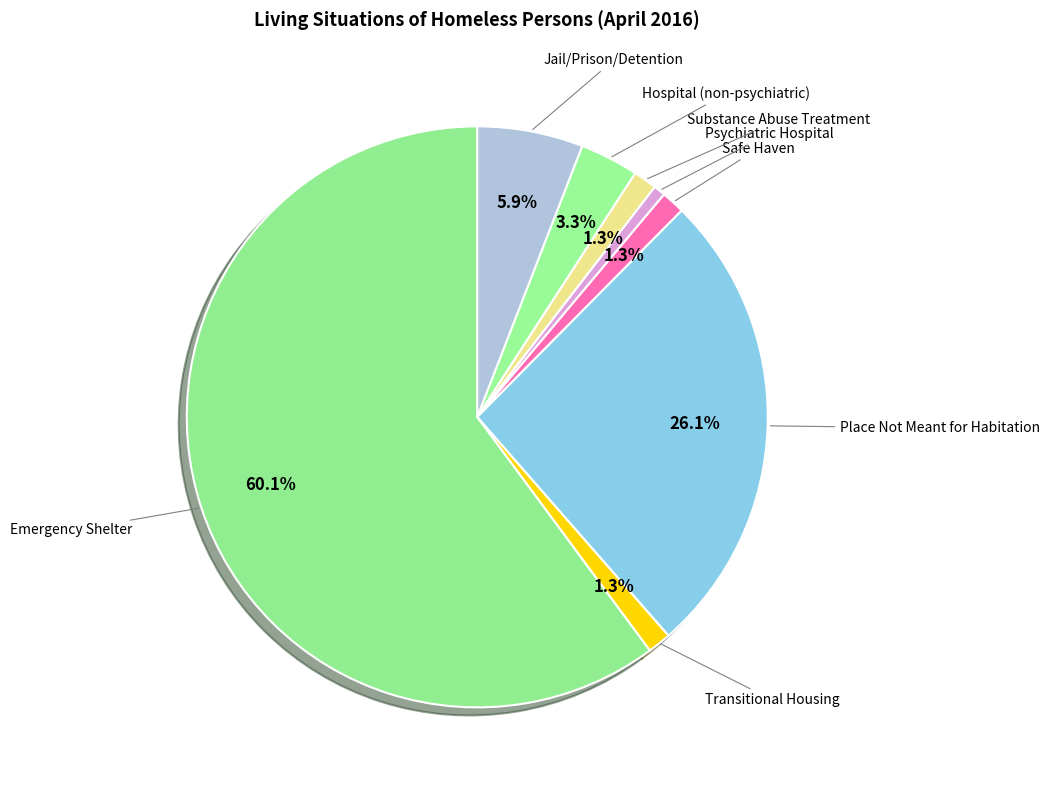

To the nearest percent, what is the difference between the largest and smallest slice percentages?

59%